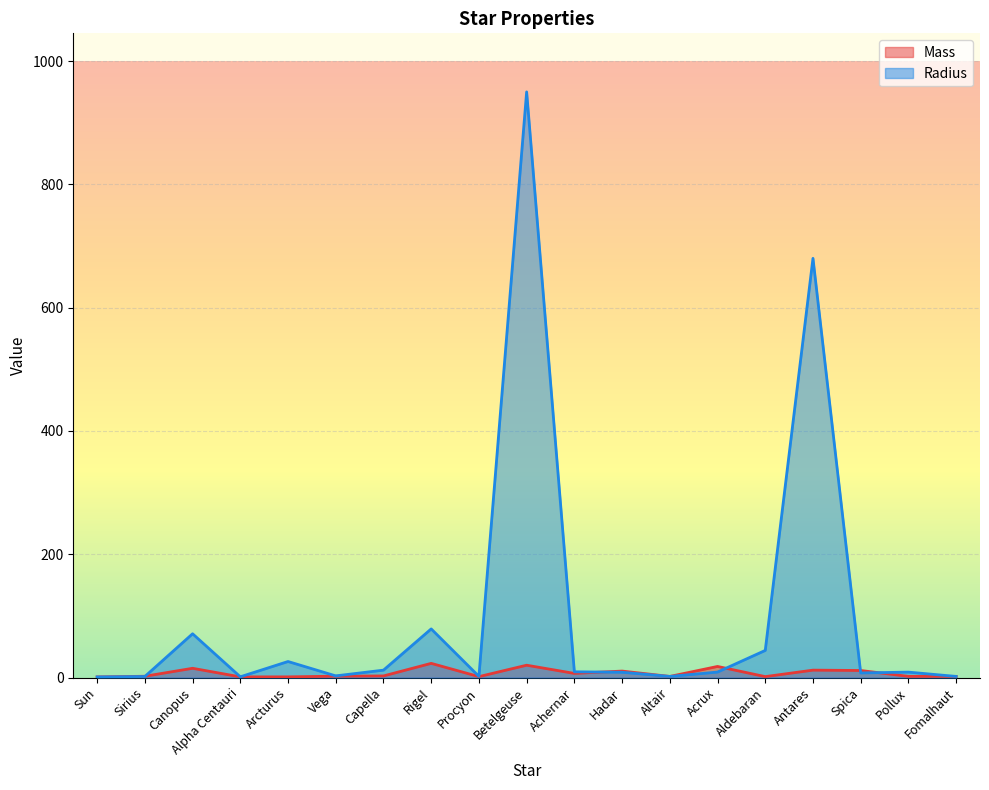

True or false: Radius has more than 1 points higher than both neighbors.

True